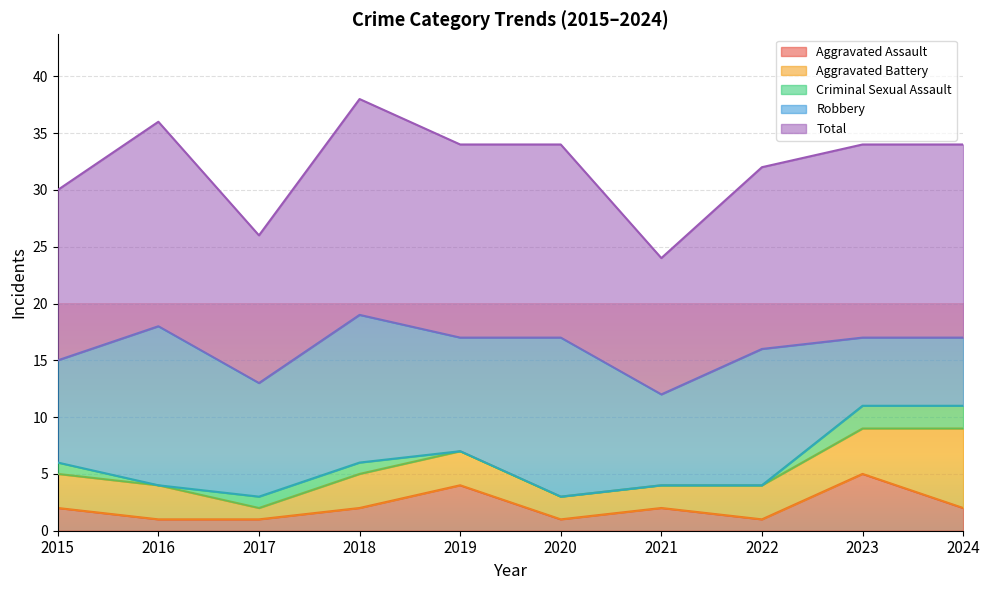

How many positive values does the Criminal Sexual Assault series have?

5